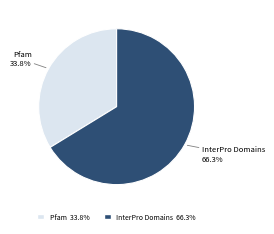

Which category has the smallest portion of the pie?

Pfam